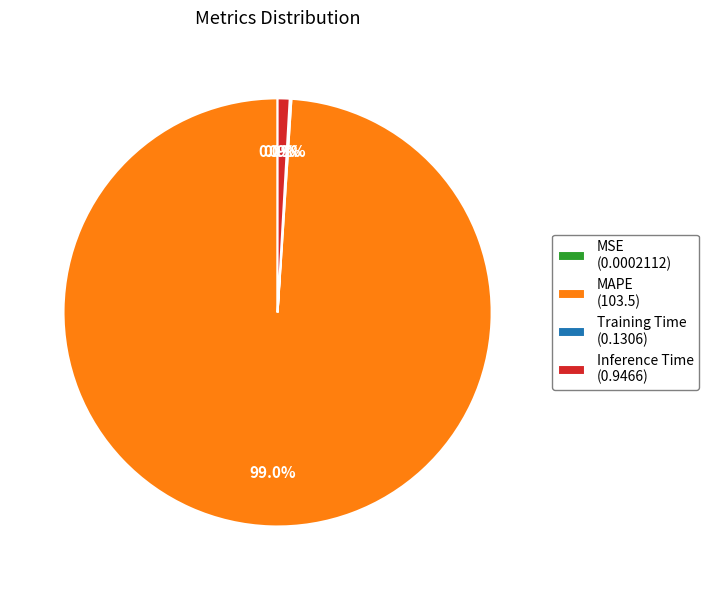

To the nearest percent, what is the difference between the largest and smallest slice percentages?

99%